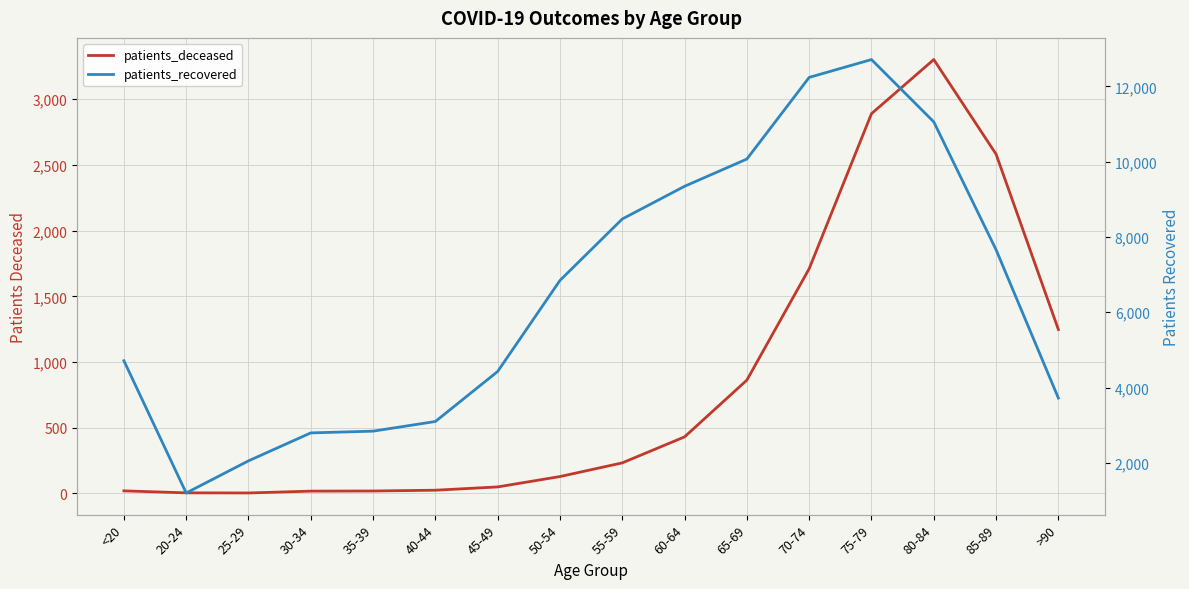

At how many categories does at least one series exceed 996?

16